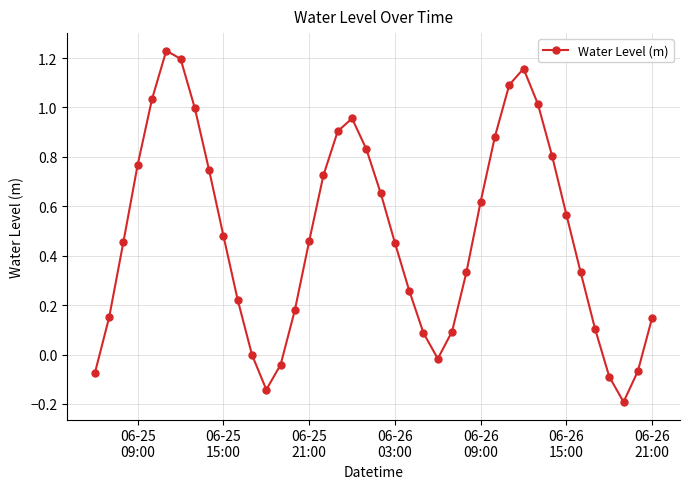

True or false: there are more than 2 points higher than both neighbors.

True